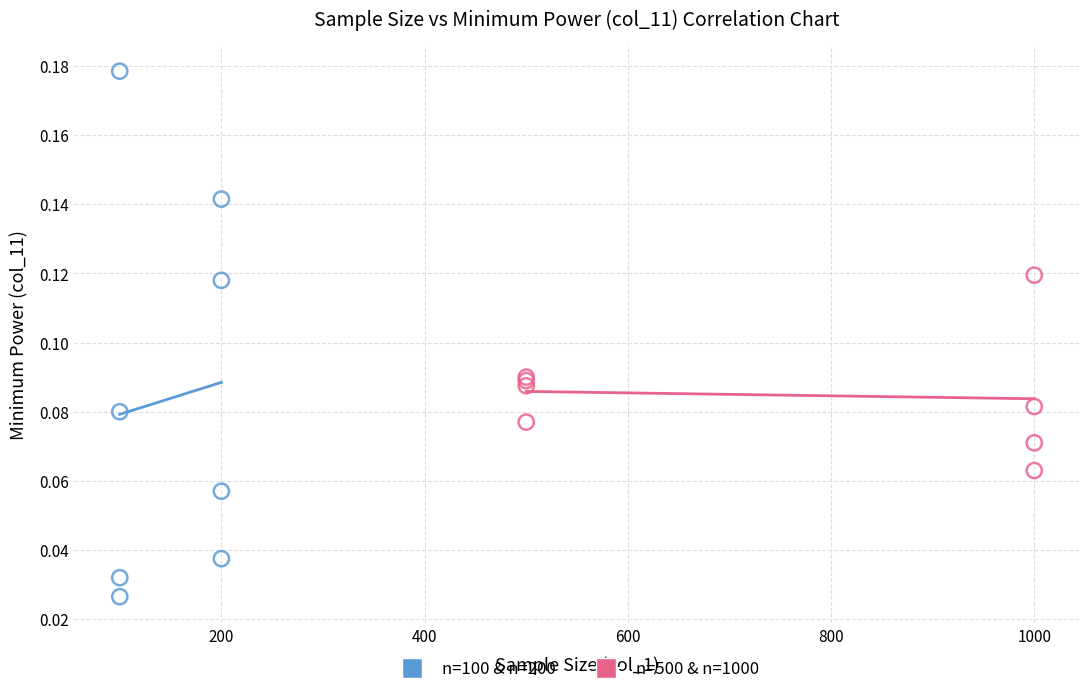

Which series contains the highest Y value?

n=100 & n=200